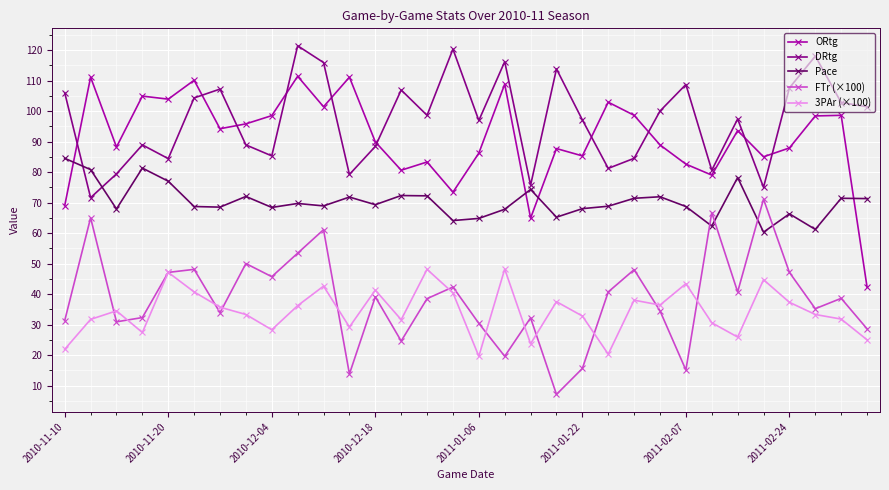

Rank the series by their maximum value, from lowest to highest.

3PAr (×100), FTr (×100), Pace, ORtg, DRtg